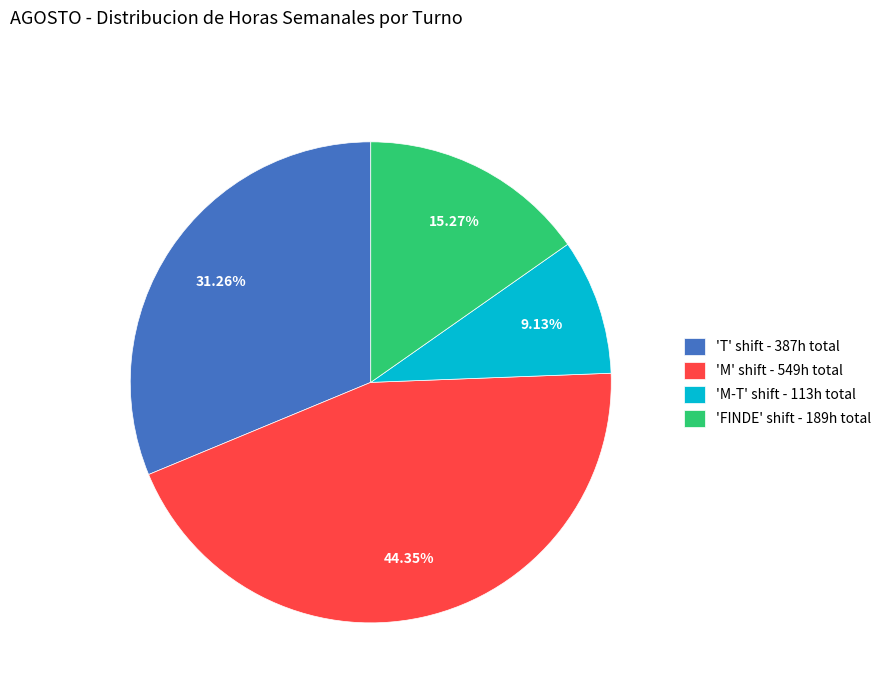

Rank the categories by value from highest to lowest.

'M' shift - 549h total, 'T' shift - 387h total, 'FINDE' shift - 189h total, 'M-T' shift - 113h total